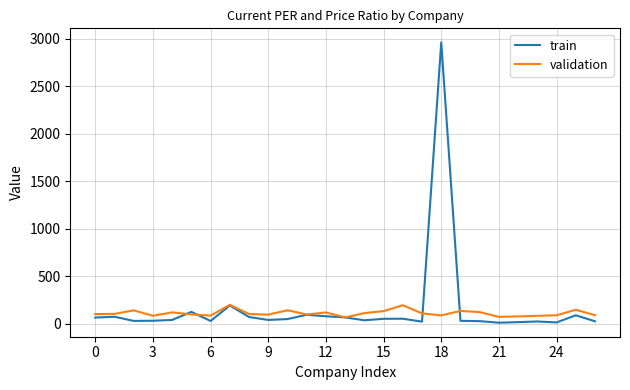

Rank the series by their maximum value, from lowest to highest.

validation, train